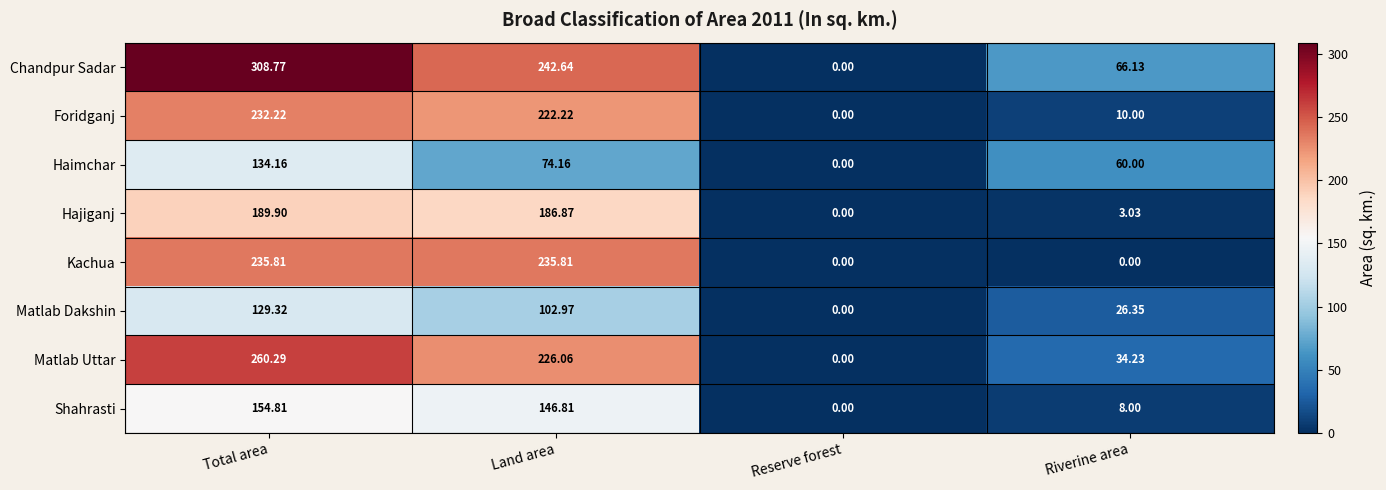

Rank the series at Total area from lowest to highest value.

Matlab Dakshin, Haimchar, Shahrasti, Hajiganj, Foridganj, Kachua, Matlab Uttar, Chandpur Sadar